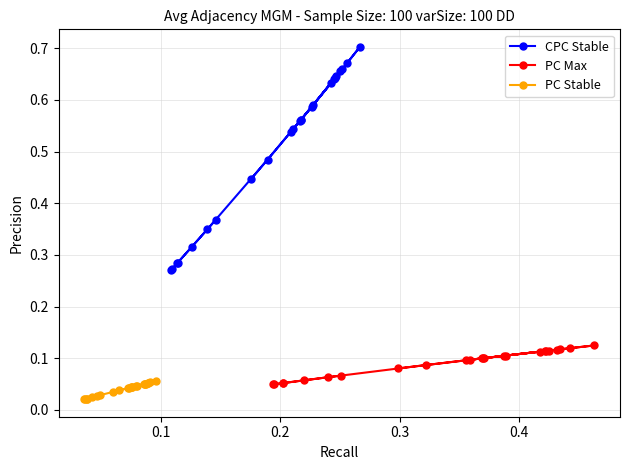

How many CPC Stable values are between 0 and 1?

24